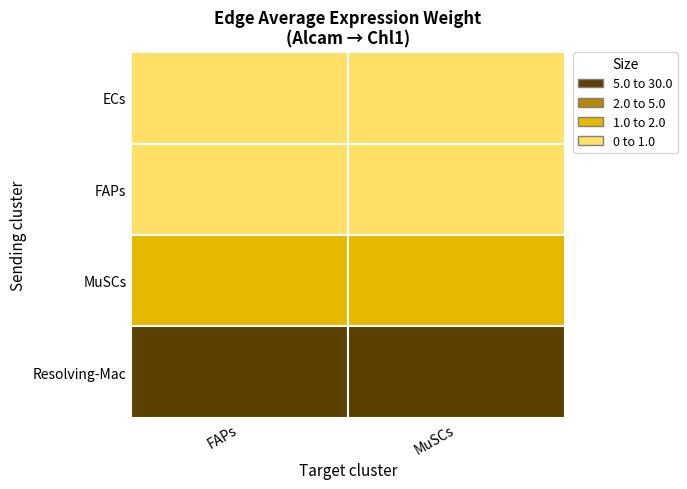

The MuSCs series shows 1.8 at FAPs. True or false?

True